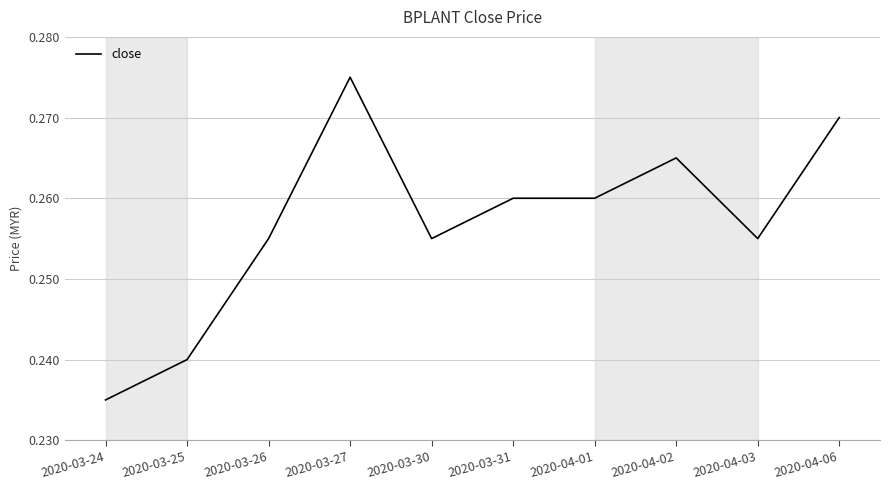

The value at 2020-04-06 is 0.1. True or false?

False